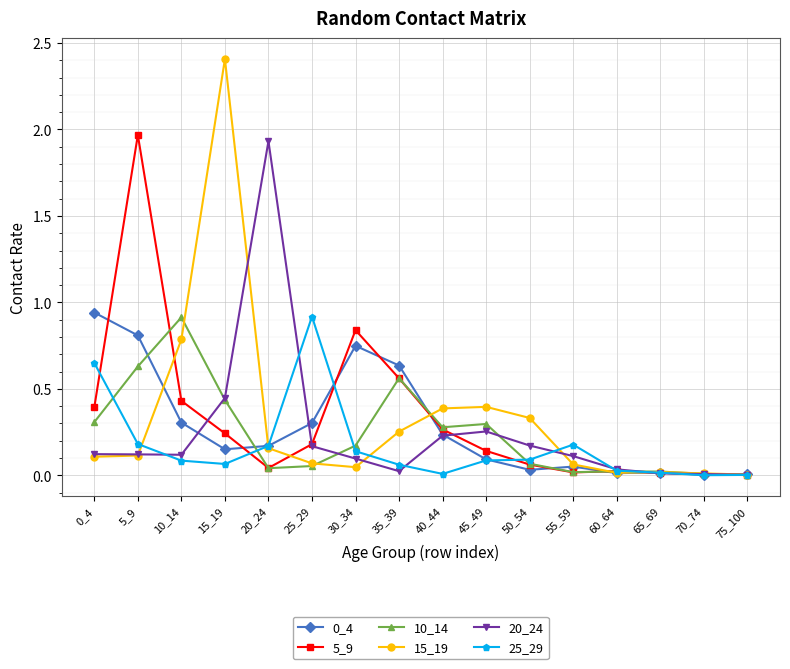

Where is the first local maximum for 15_19?

15_19